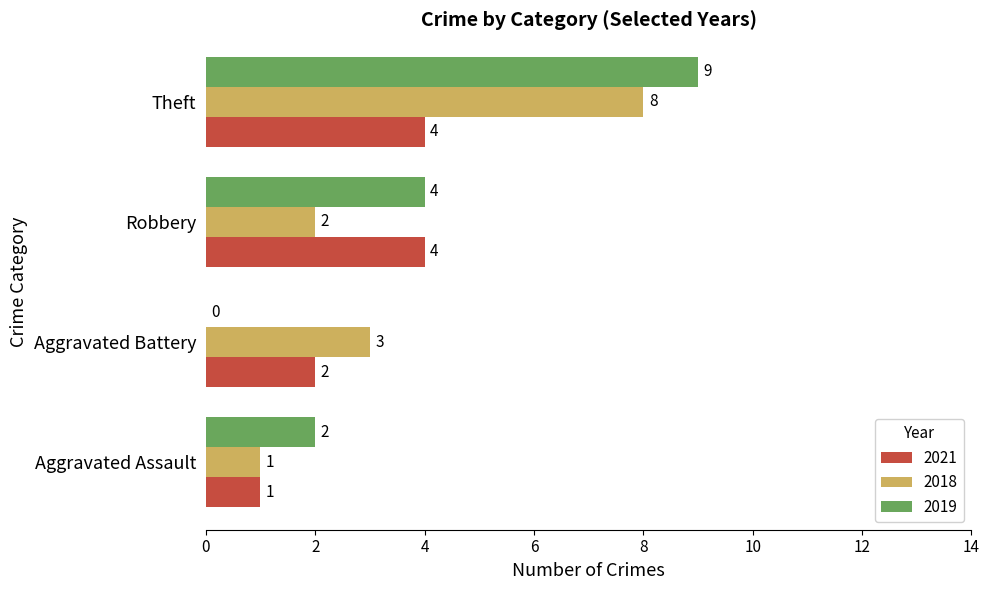

What is the difference between the 2018 values at Aggravated Battery and Robbery?

1